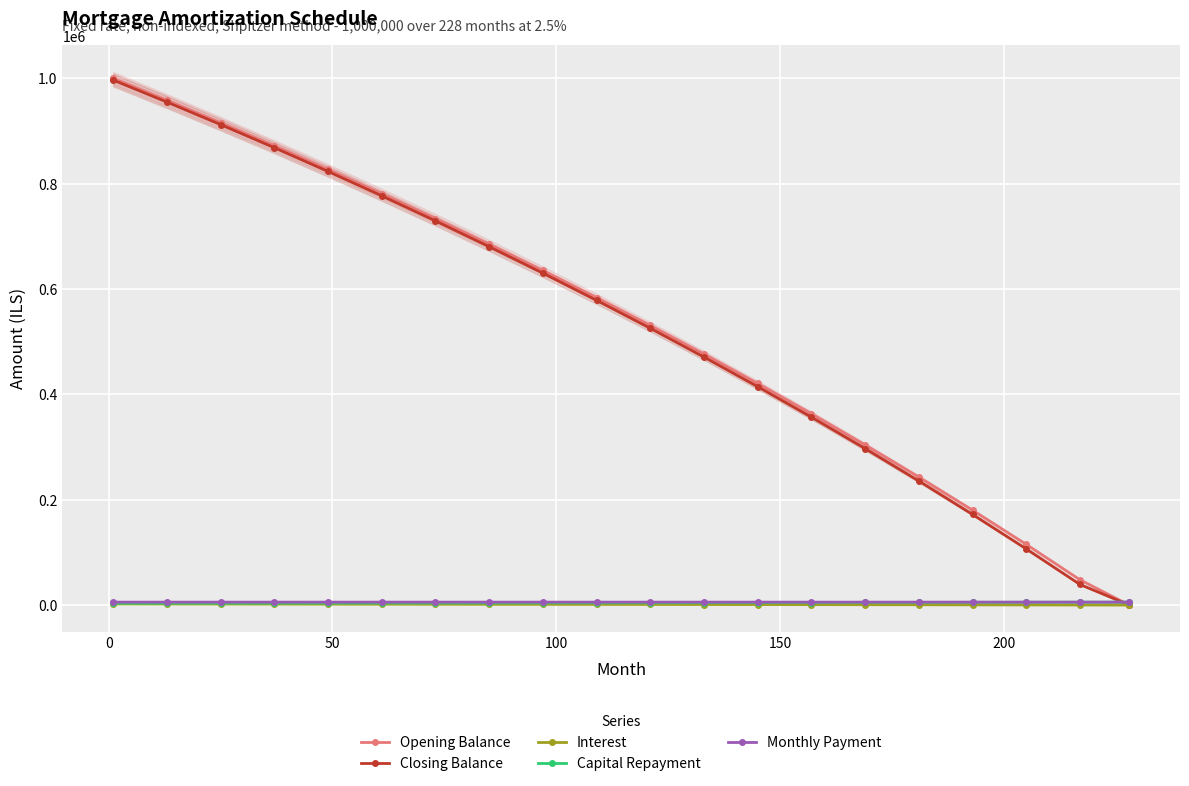

At how many categories does at least one series exceed 302794?

15